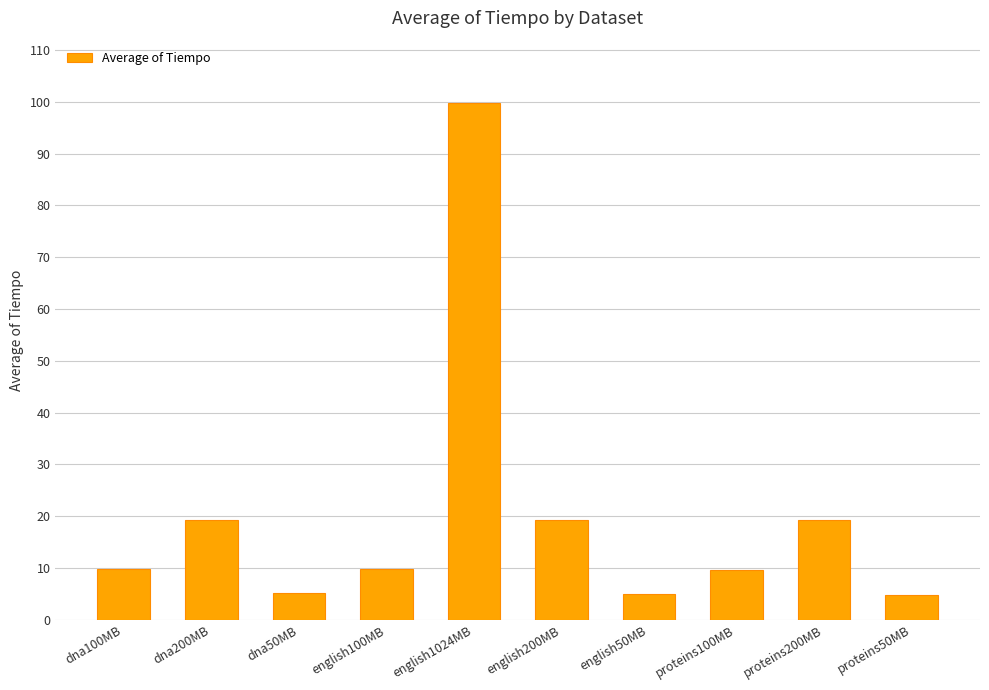

Between proteins100MB and dna50MB, which is larger?

proteins100MB